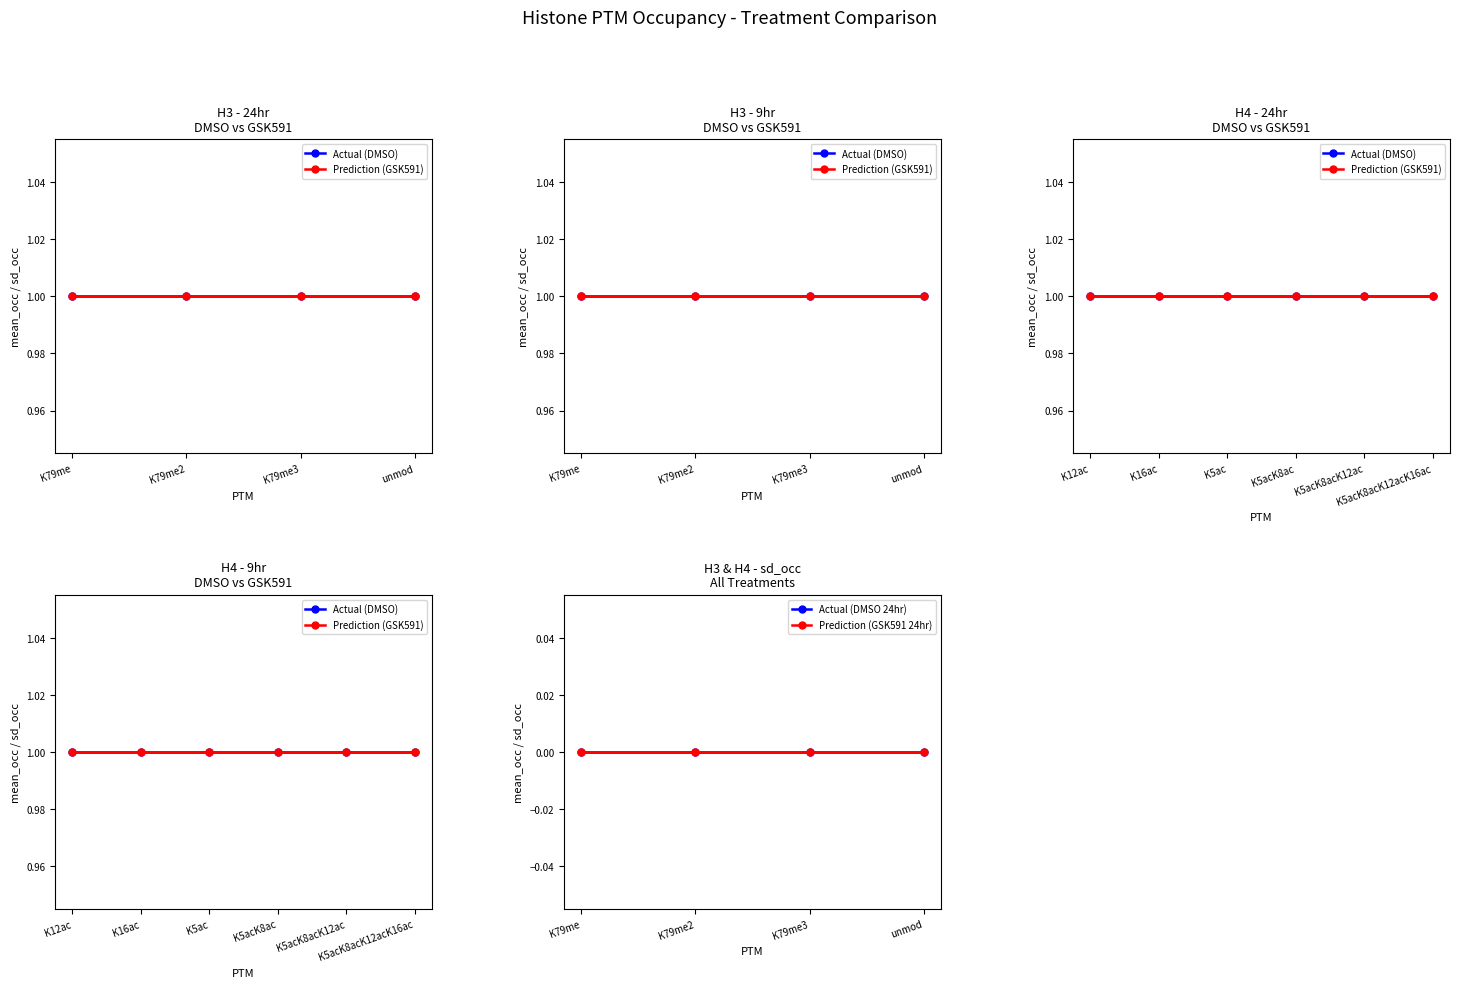

At which label does DMSO_mean reach its minimum?

K79me